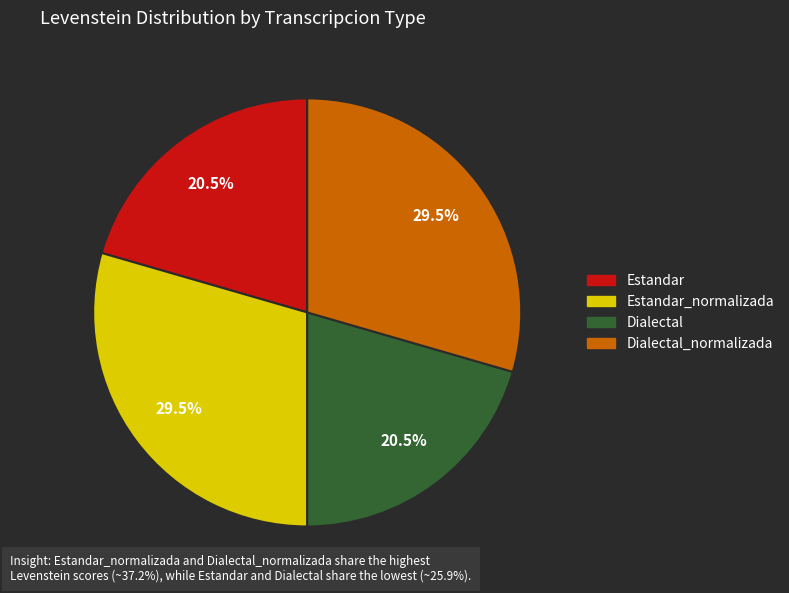

Does Dialectal represent more than half of the total?

No